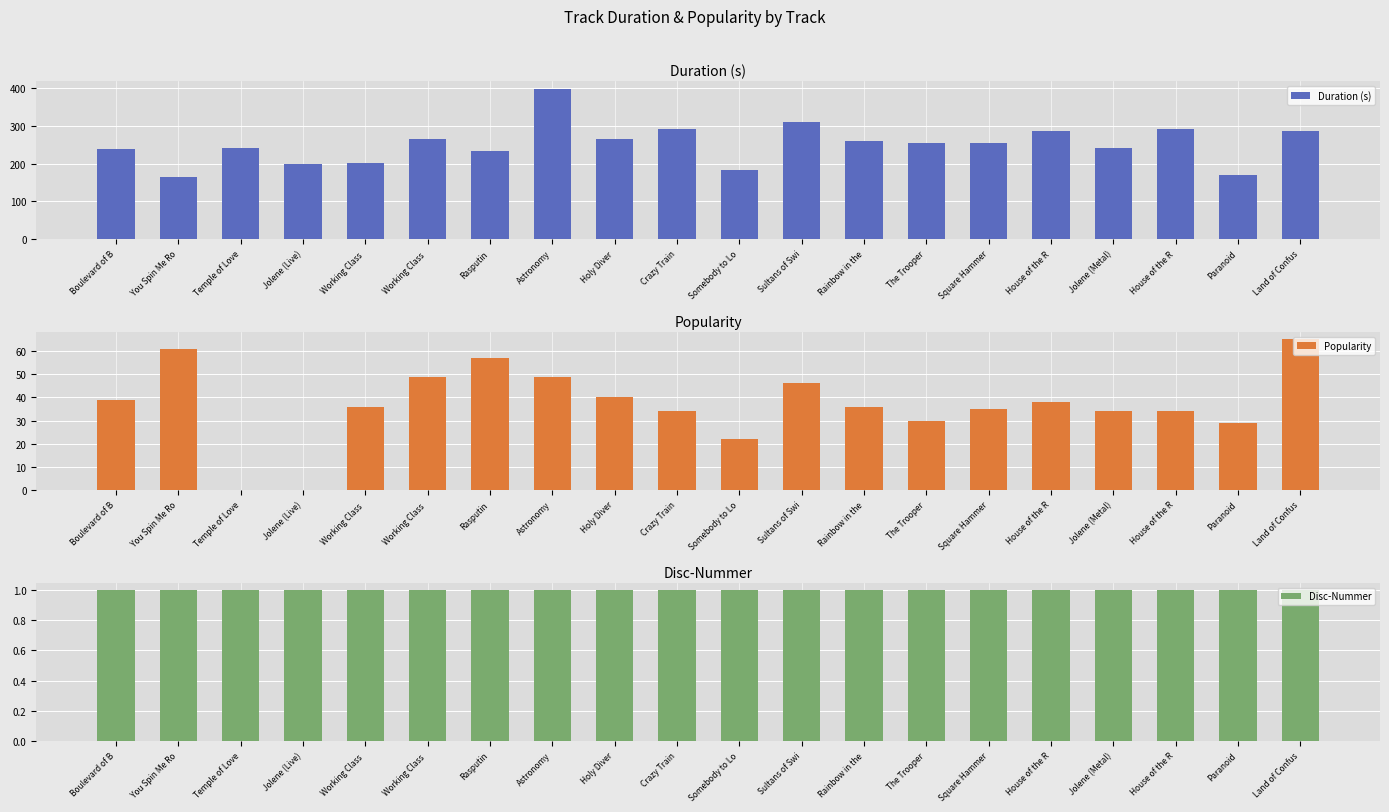

True or false: Duration (s) has a value of 163.7 at You Spin Me Ro.

True